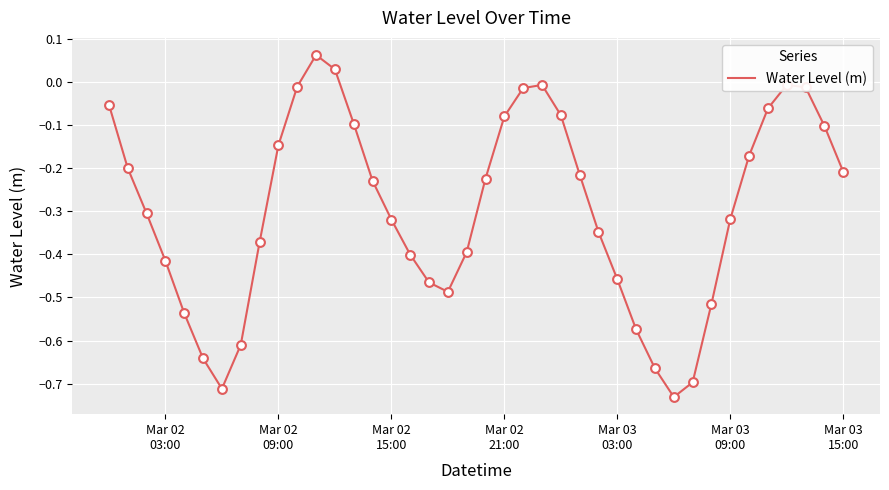

What is the difference between the maximum and minimum values?

0.8